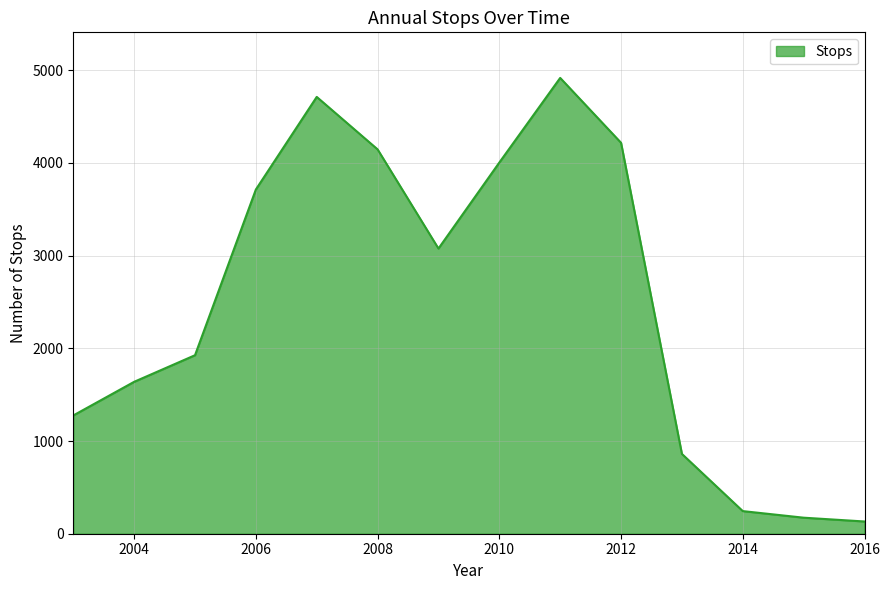

What is the maximum value shown in the chart?

4918